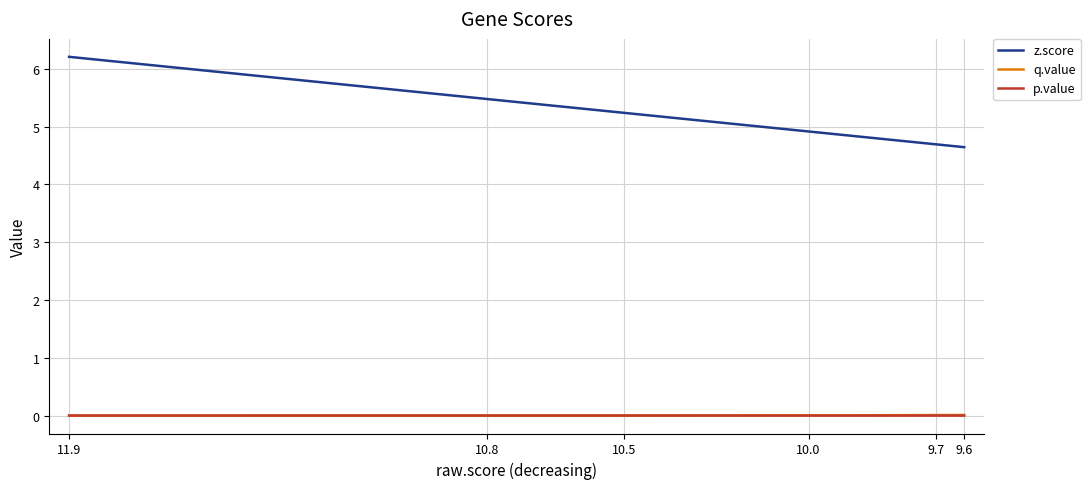

Reading right to left, list all the values displayed in this chart.

z.score: 4.6	4.7	4.7	4.8	4.8	4.9	4.9	4.9	4.9	5.0	5.2	5.3	5.3	5.3	5.5	5.5	6.2
q.value: 0.0	0.0	0.0	0.0	0.0	0.0	0.0	0.0	0.0	0.0	0.0	0.0	0.0	0.0	0.0	0.0	0.0
p.value: 0.0	0.0	0.0	0.0	0.0	0.0	0.0	0.0	0.0	0.0	0.0	0.0	0.0	0.0	0.0	0.0	0.0